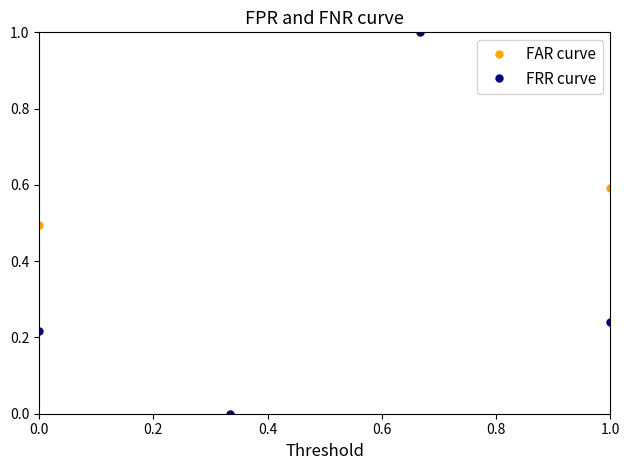

What is the value of the FAR curve point at the 1st from the left?

0.5